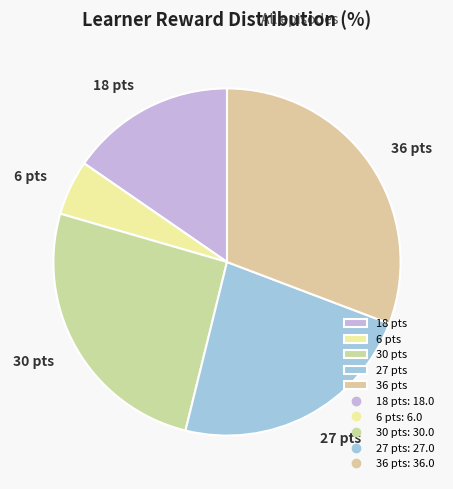

Rank the categories by value from highest to lowest.

36 pts, 30 pts, 27 pts, 18 pts, 6 pts